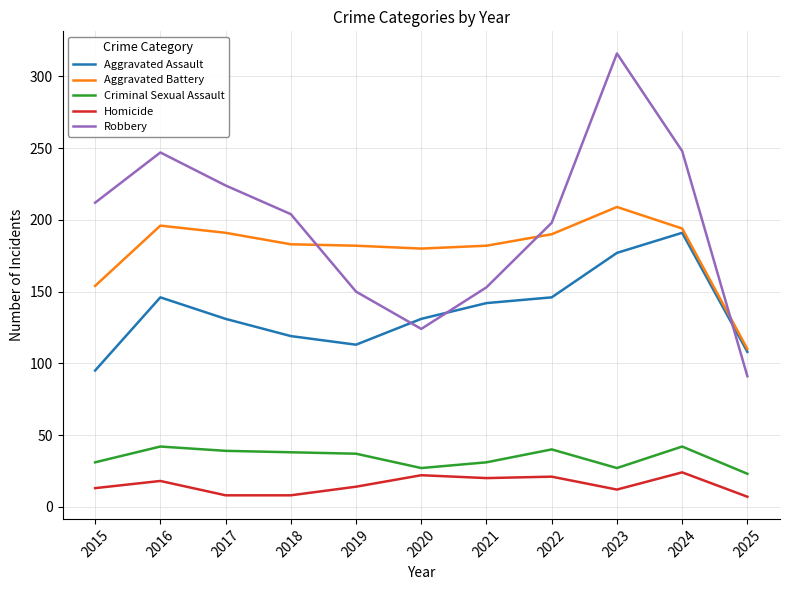

How many lines are shown in the chart?

5